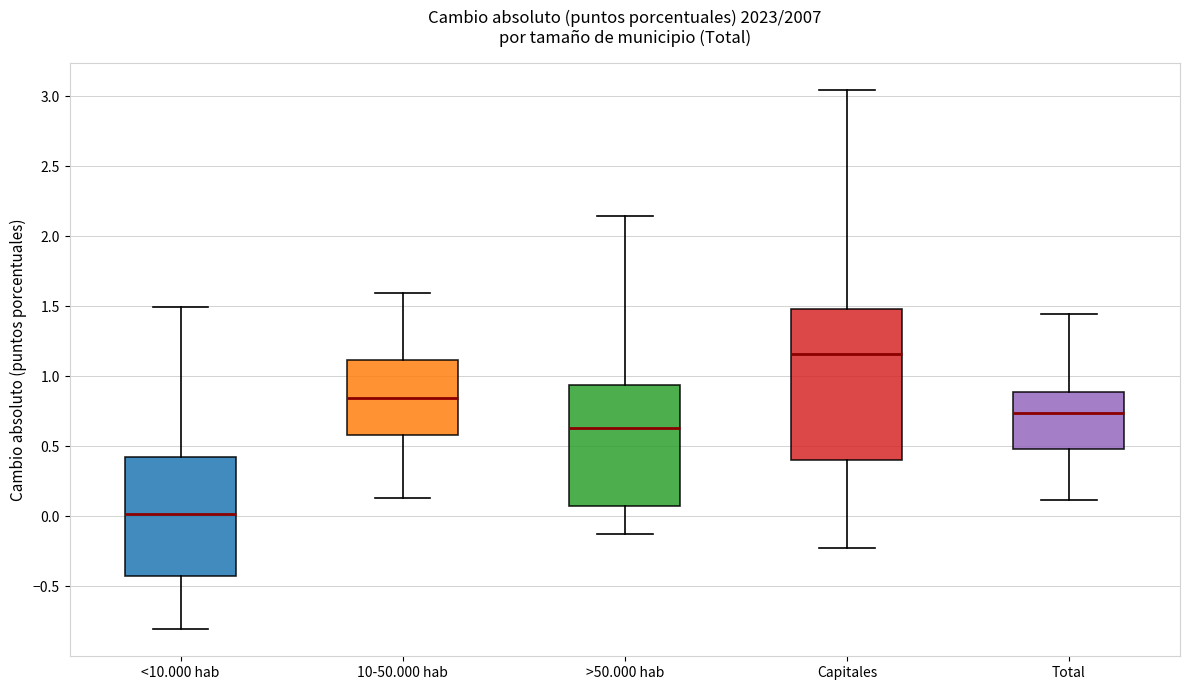

Which box's median line is the highest?

Capitales